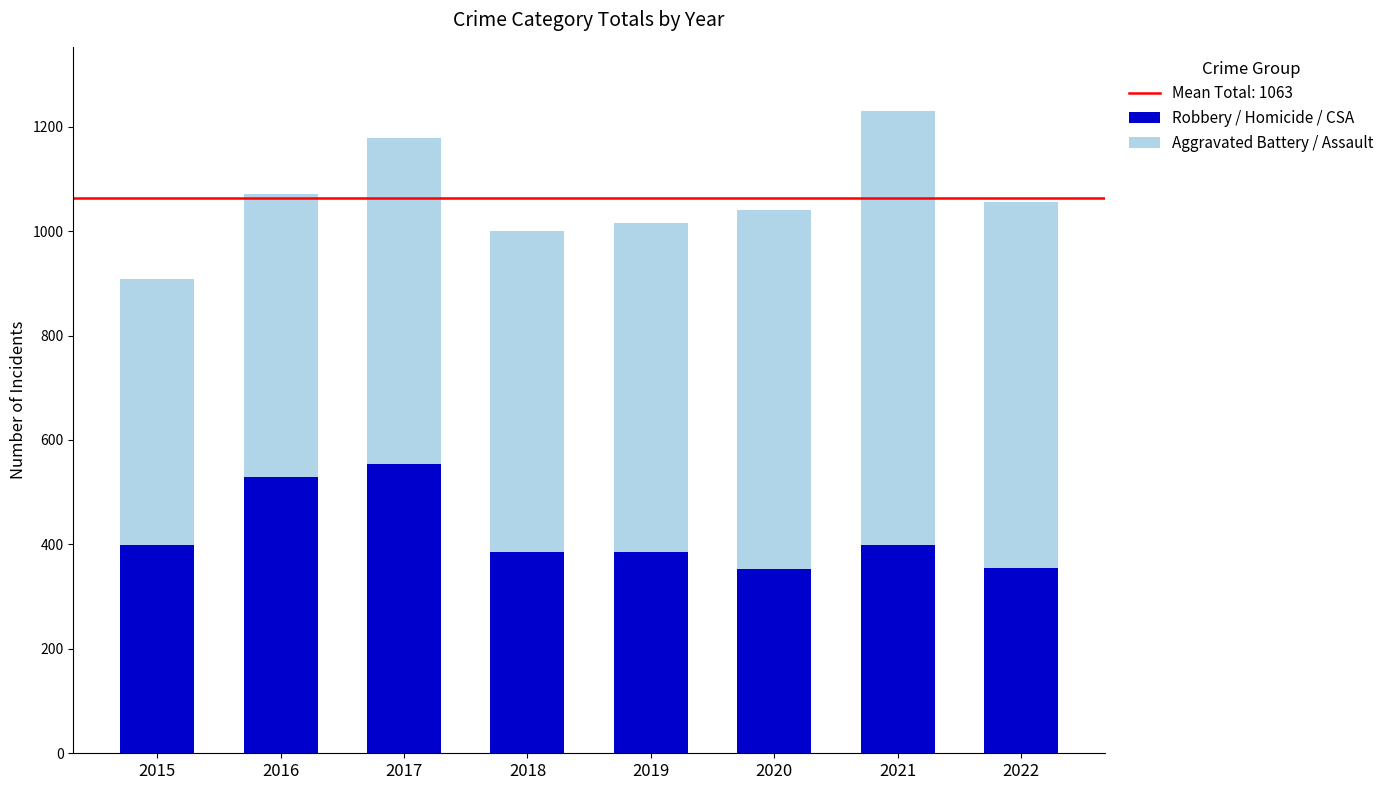

What is the maximum value for Robbery / Homicide / CSA?

554